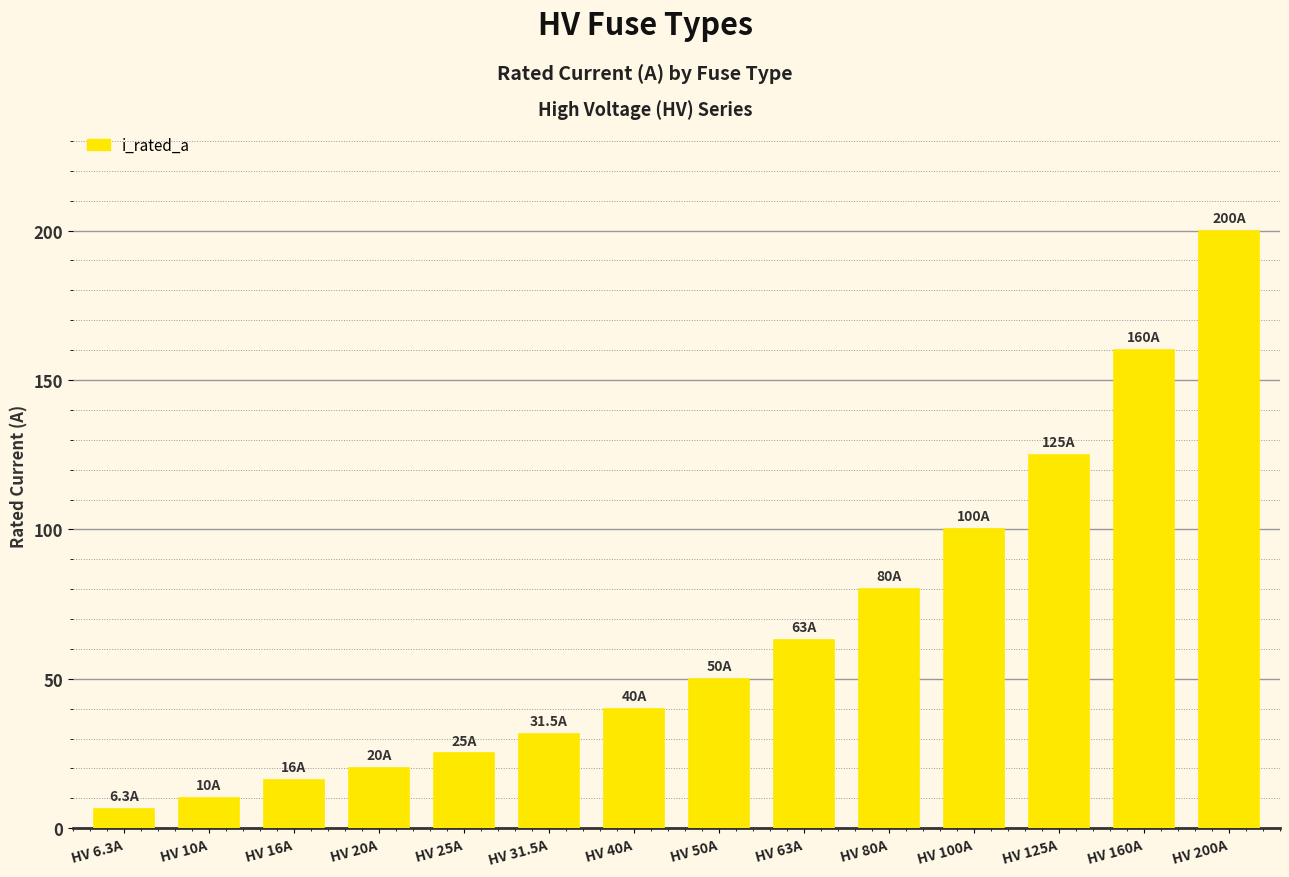

Reading right to left, extract all data points from this chart.

200.0	160.0	125.0	100.0	80.0	63.0	50.0	40.0	31.5	25.0	20.0	16.0	10.0	6.3